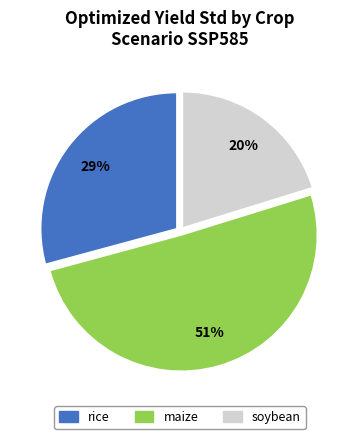

Which has a higher value, soybean or maize?

maize